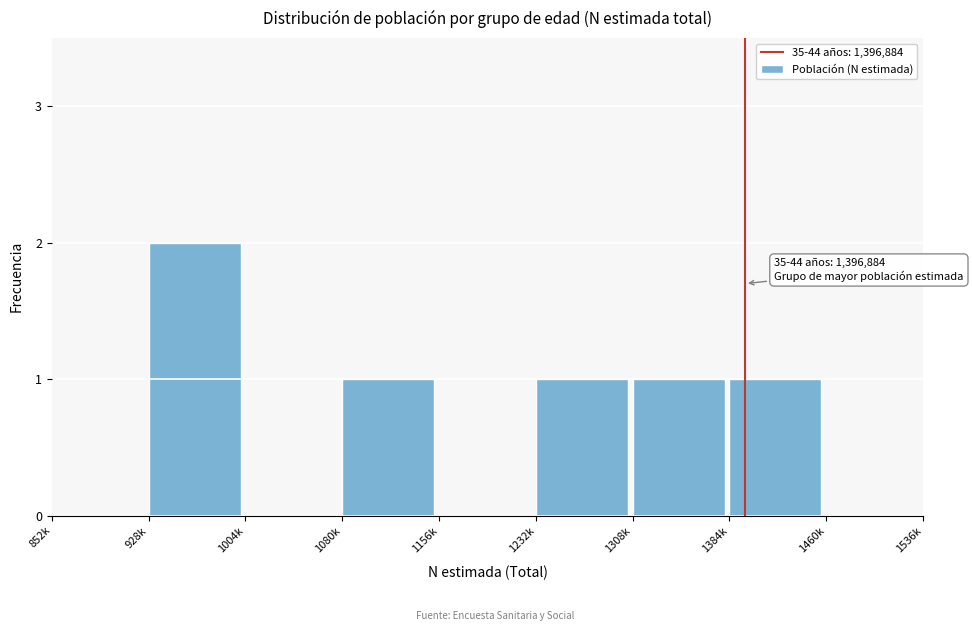

Reading right to left, extract all data points from this chart.

1460k=0	1384k=1	1308k=1	1232k=1	1156k=0	1080k=1	1004k=0	928k=2	852k=0